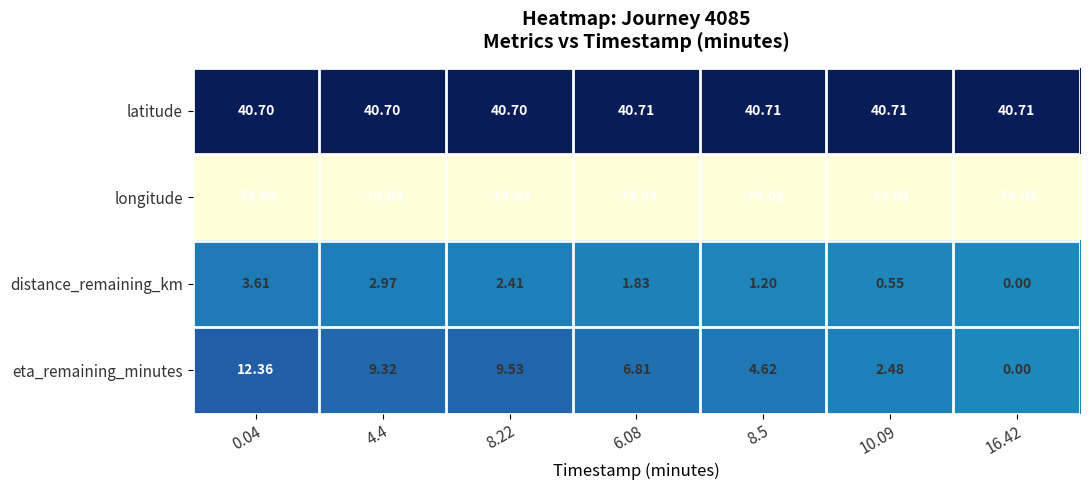

Which series has the largest range (max minus min)?

eta_remaining_minutes